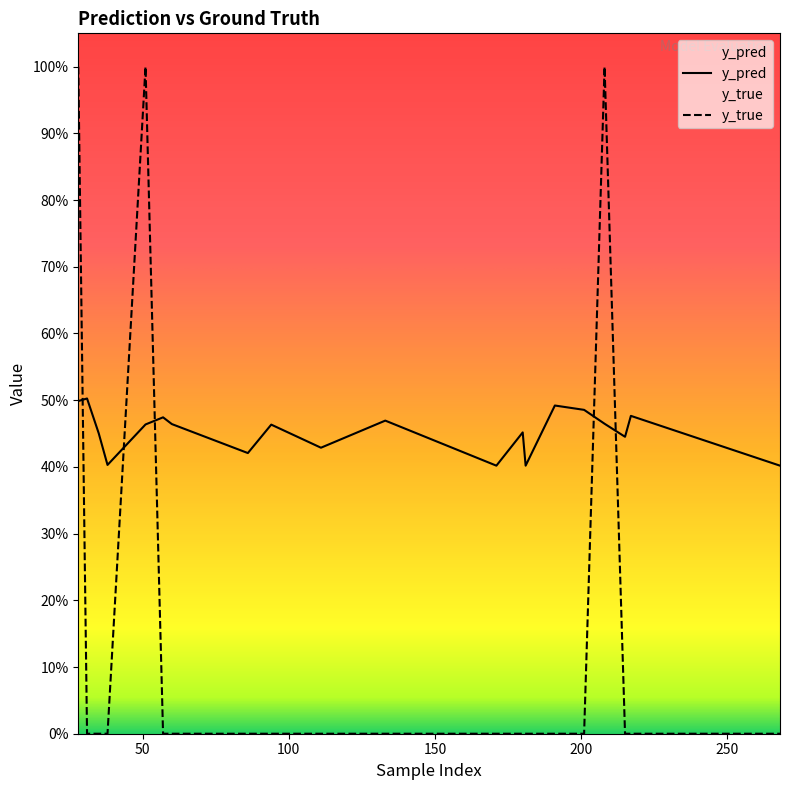

The y_pred series shows 0.7 at 217. True or false?

False